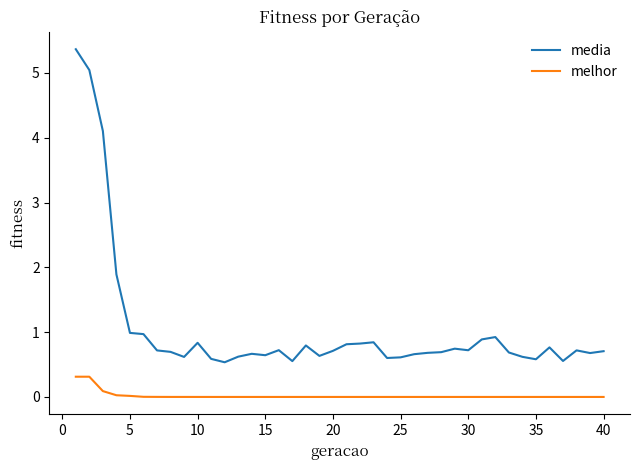

What is the difference between the maximum and minimum values in the media series?

4.8